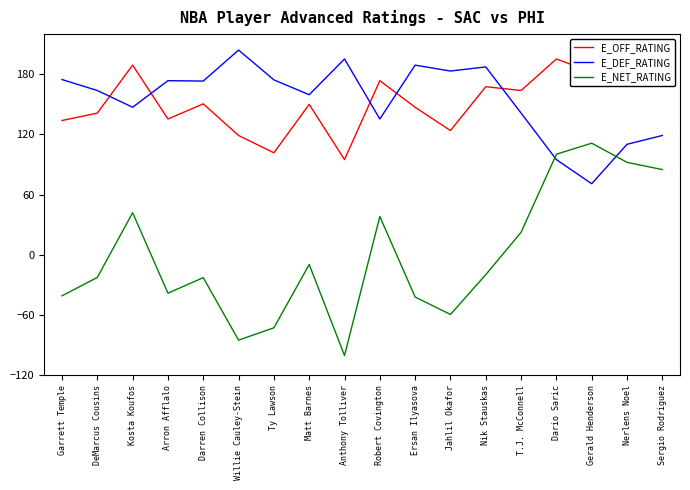

What is the label of the 7th point from the right?

Jahlil Okafor